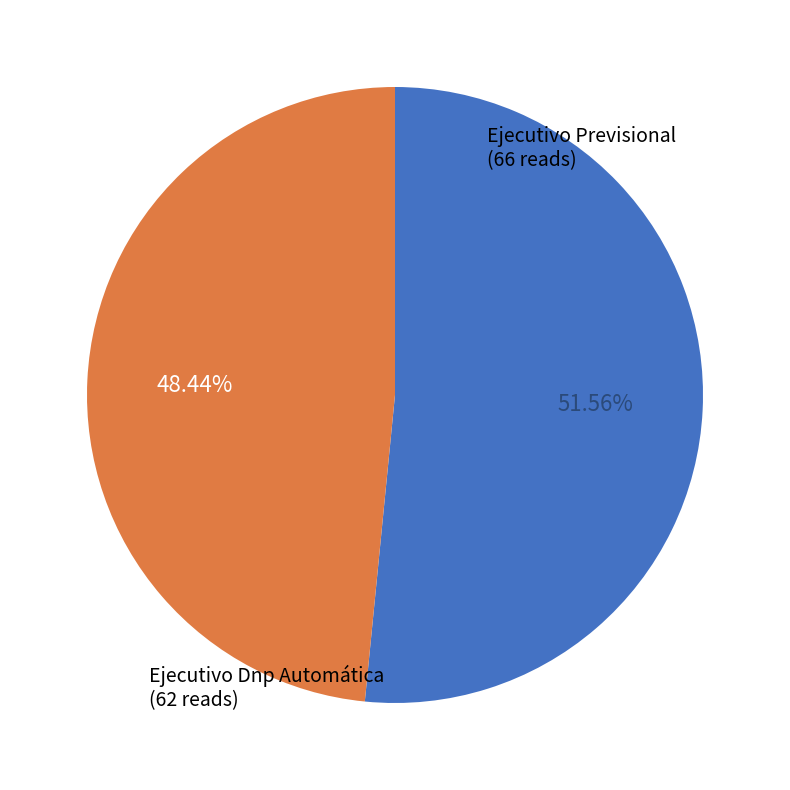

Is there a majority slice in this chart?

Yes